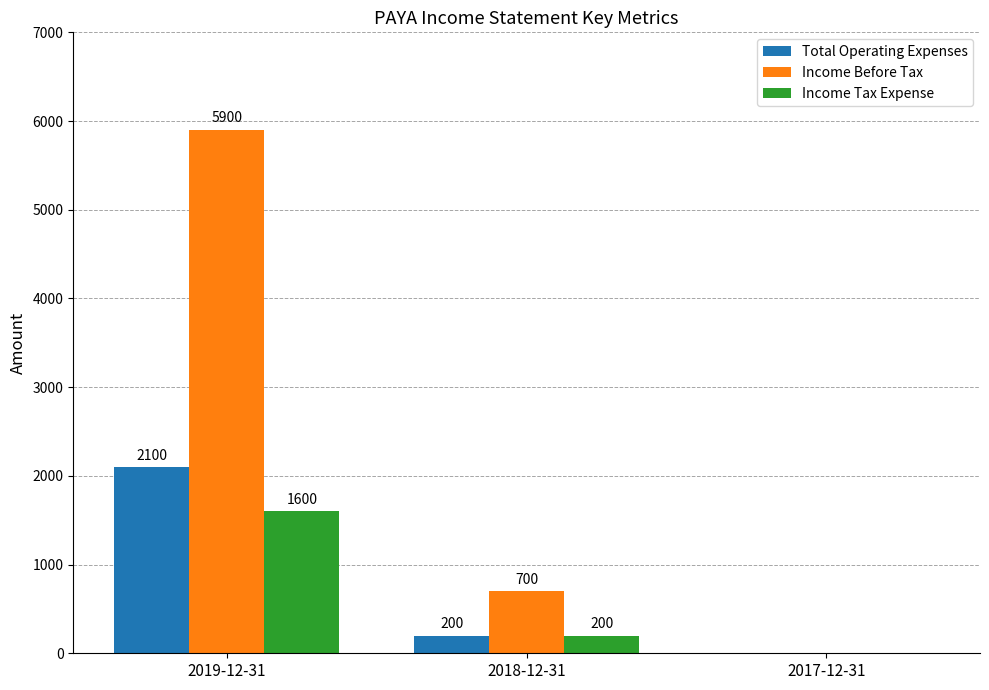

Where is Income Before Tax nearest to the value 2950?

2018-12-31